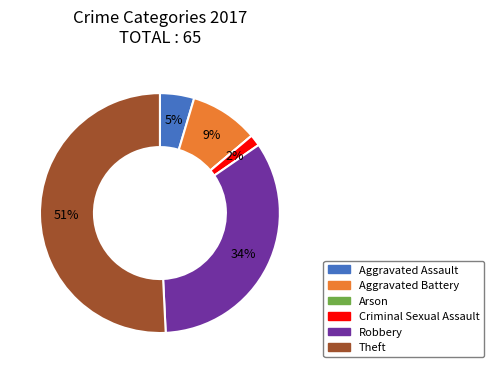

To the nearest percent, what percentage of the pie is Criminal Sexual Assault?

2%